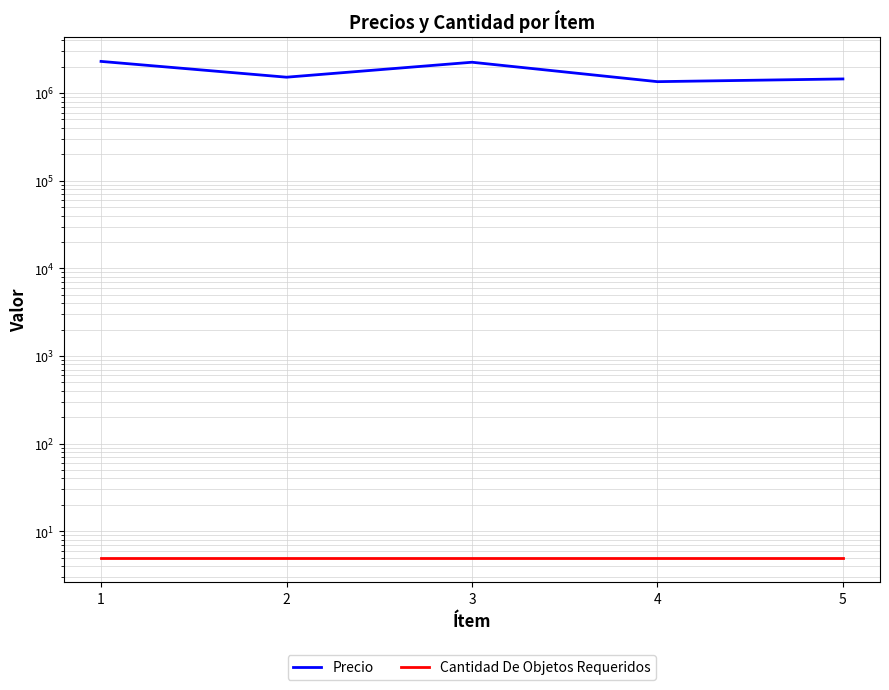

How many series are shown in this chart?

2